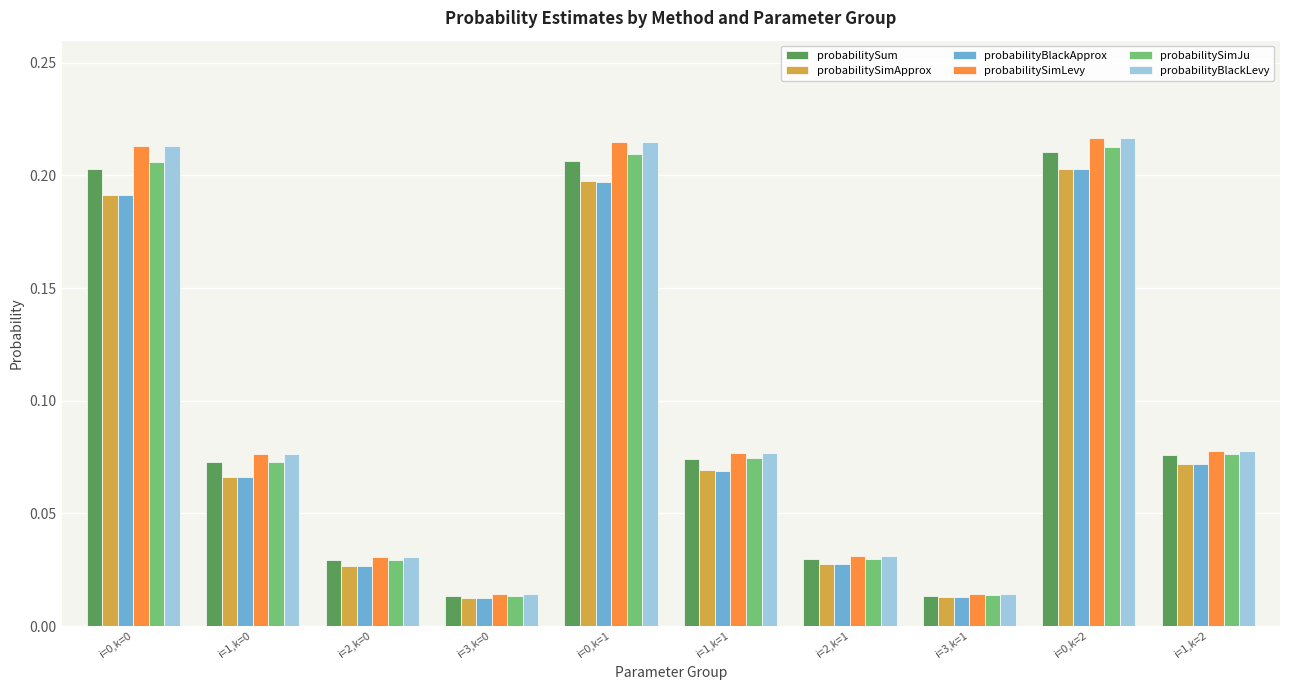

Between i=0,k=1 and i=2,k=1, which series saw the biggest shift?

probabilitySimLevy